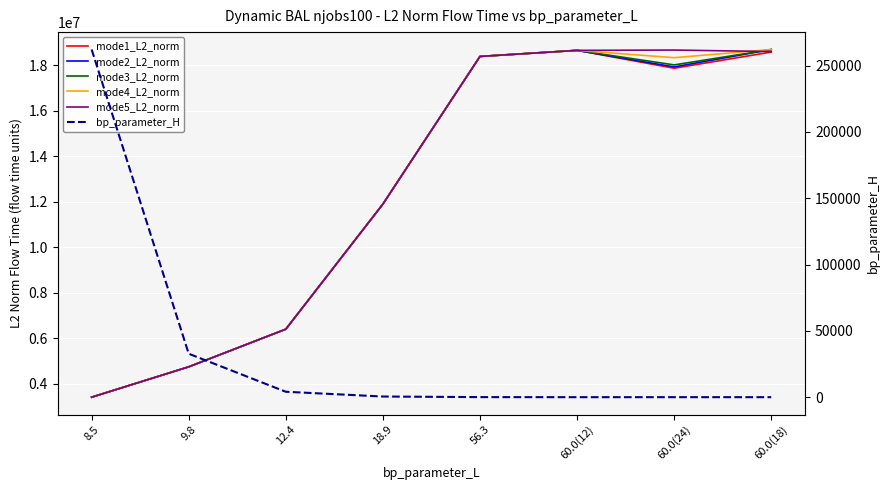

At which category is the sum across all series the highest?

60.0(12)